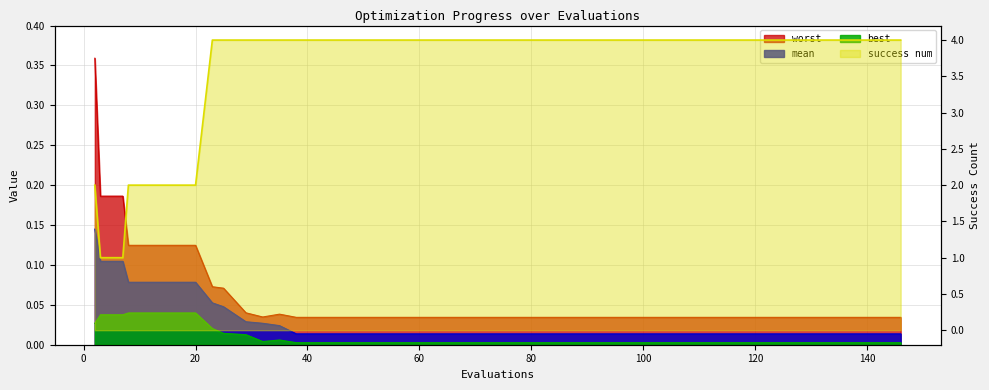

Which series has the widest spread of values?

success num